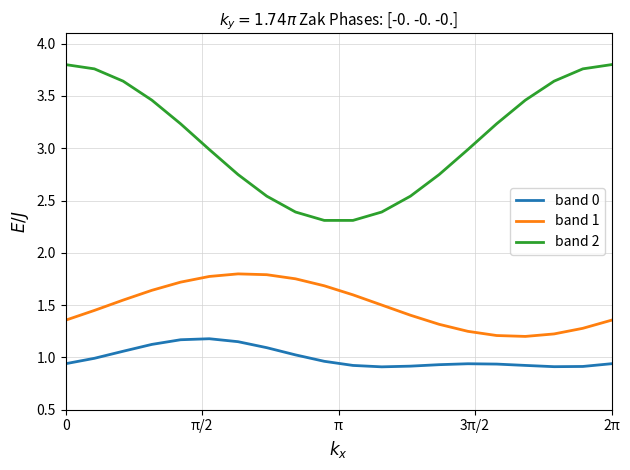

True or false: band 1 and band 0 intersect in this chart.

False